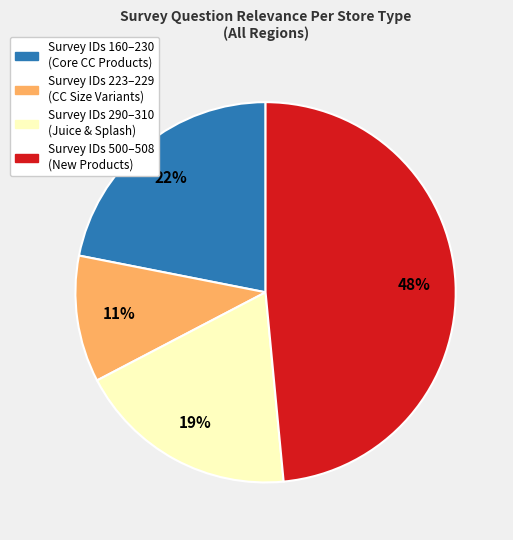

Is there any slice that represents more than half of the pie?

No